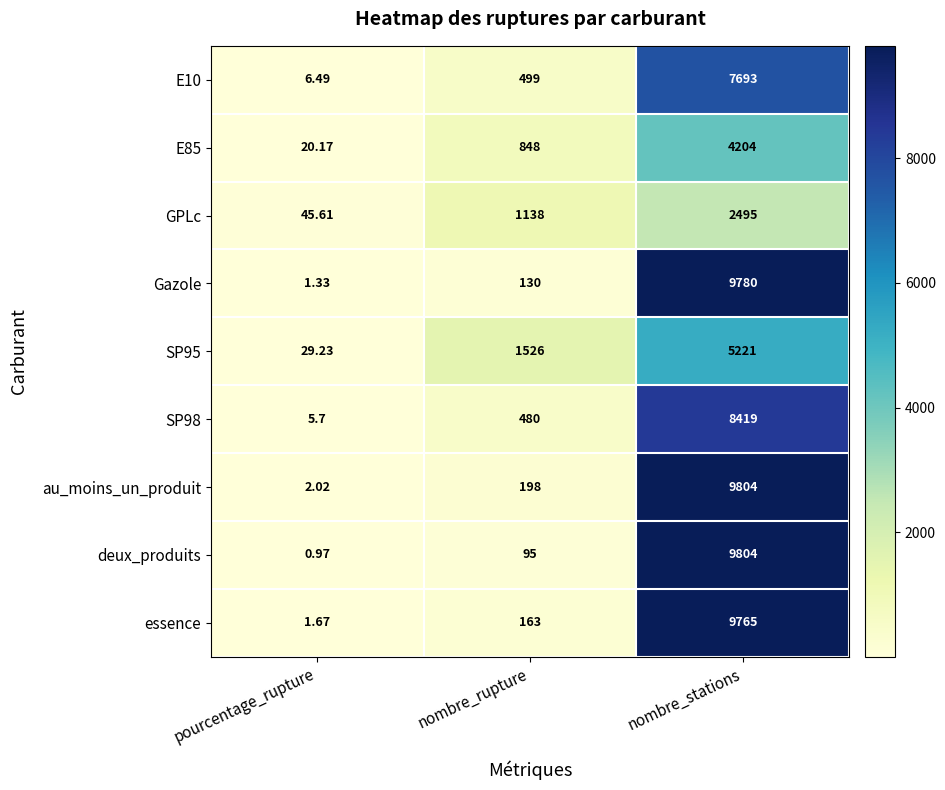

Where is SP98 nearest to the value 4212?

nombre_rupture